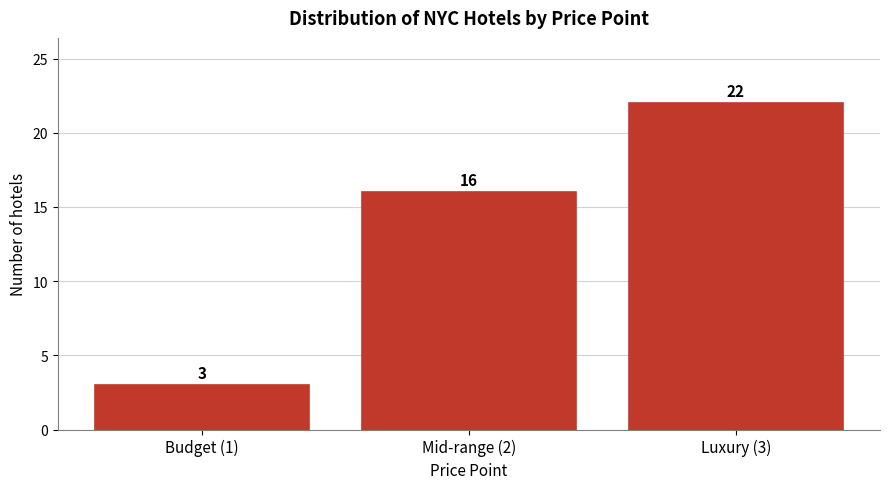

Reading left to right, extract all data points from this chart.

3	16	22